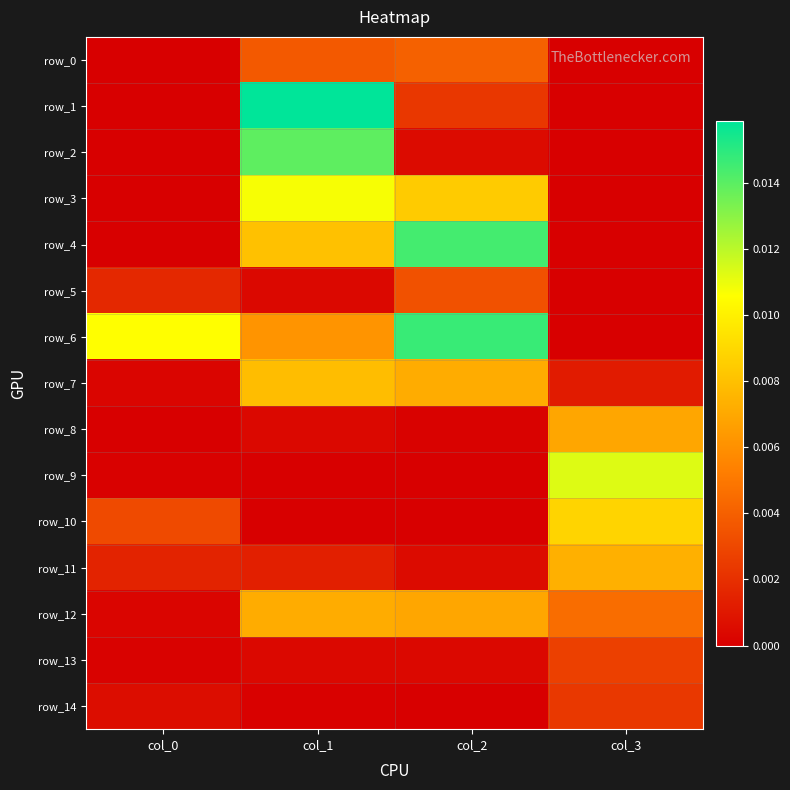

How many data points in row_8 are above 0?

3